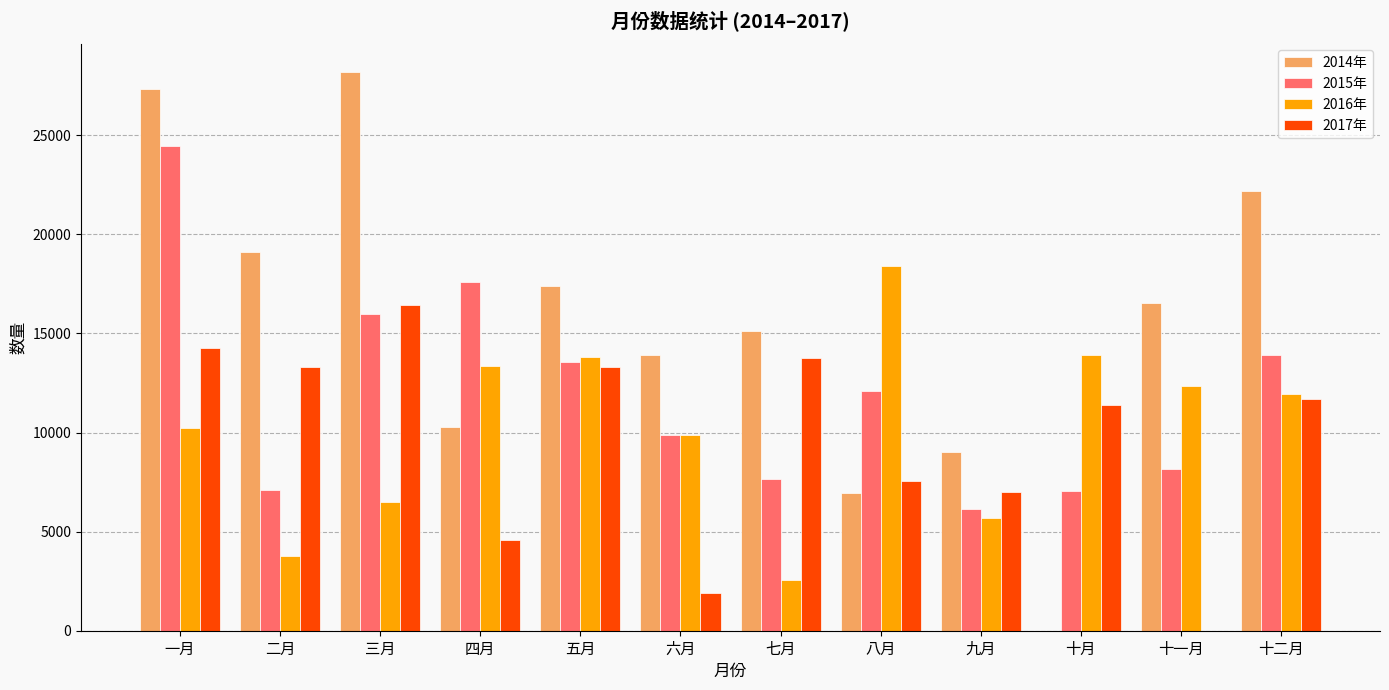

What is the total value across all series at 七月?

39104